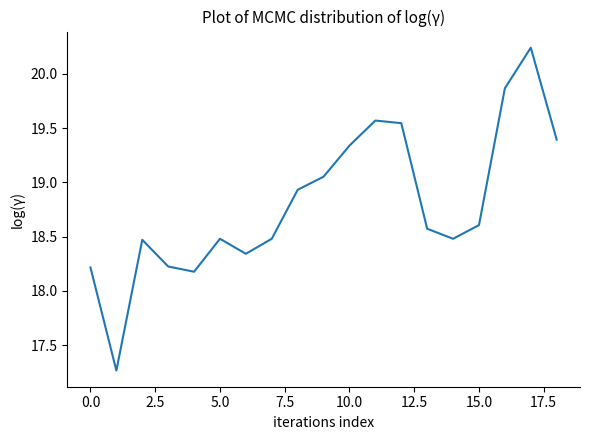

What is the difference between the maximum and minimum values?

3.0